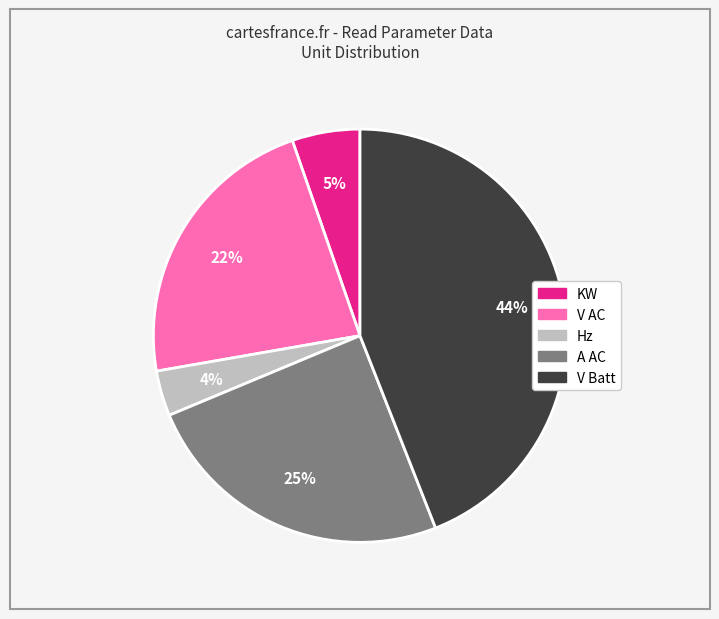

How many segments does this pie chart have?

5